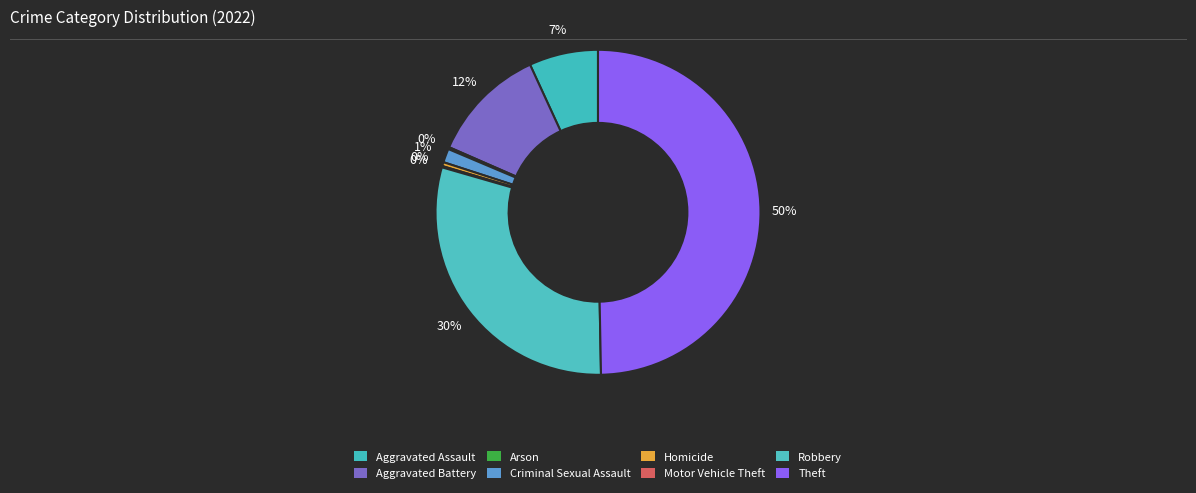

To the nearest percent, what is the combined percentage of Aggravated Assault and Homicide?

7%